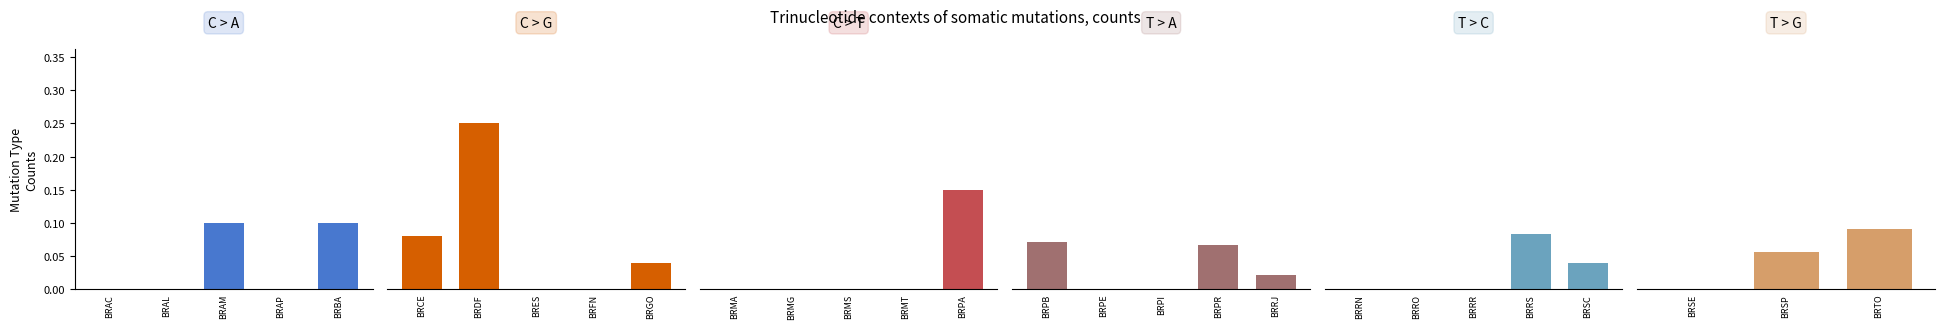

Reading right to left, list all the values displayed in this chart.

0.1	0.1	0.0	0.0	0.1	0.0	0.0	0.0	0.0	0.1	0.0	0.0	0.1	0.1	0.0	0.0	0.0	0.0	0.0	0.0	0.0	0.2	0.1	0.1	0.0	0.1	0.0	0.0